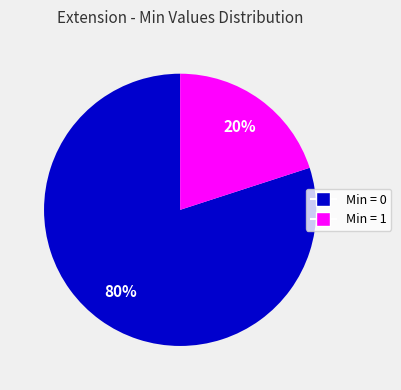

Is there any slice that represents more than half of the pie?

Yes